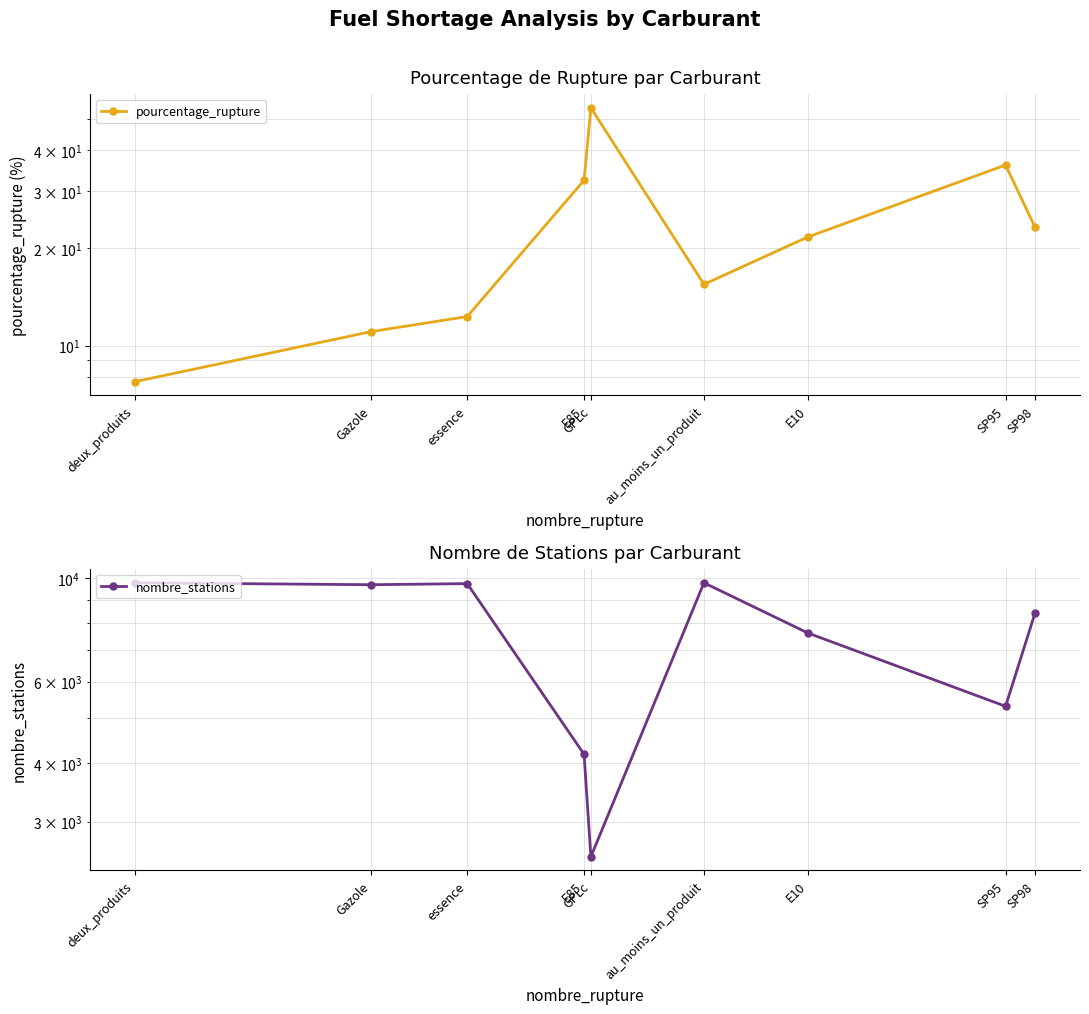

Which series has the largest total across all categories?

nombre_stations